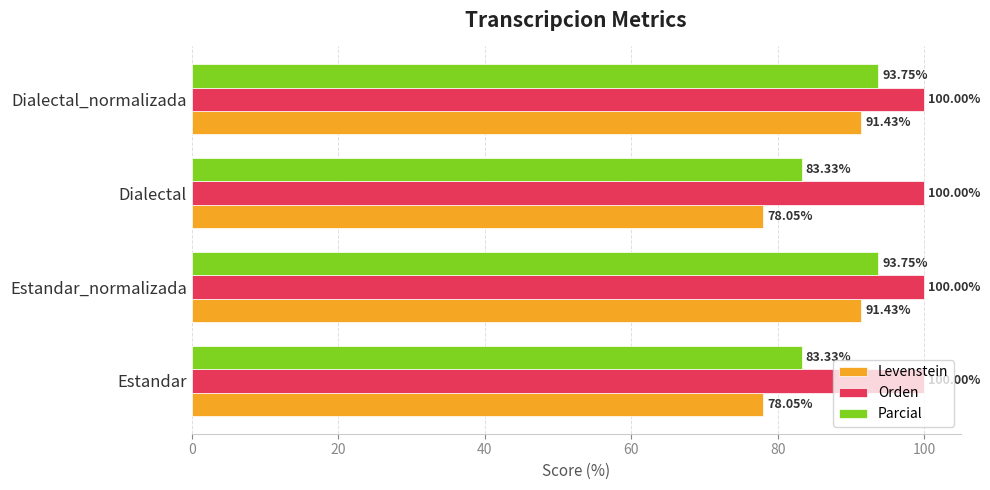

Is the value of Levenstein at Dialectal_normalizada greater than the value of Orden at Dialectal_normalizada?

No